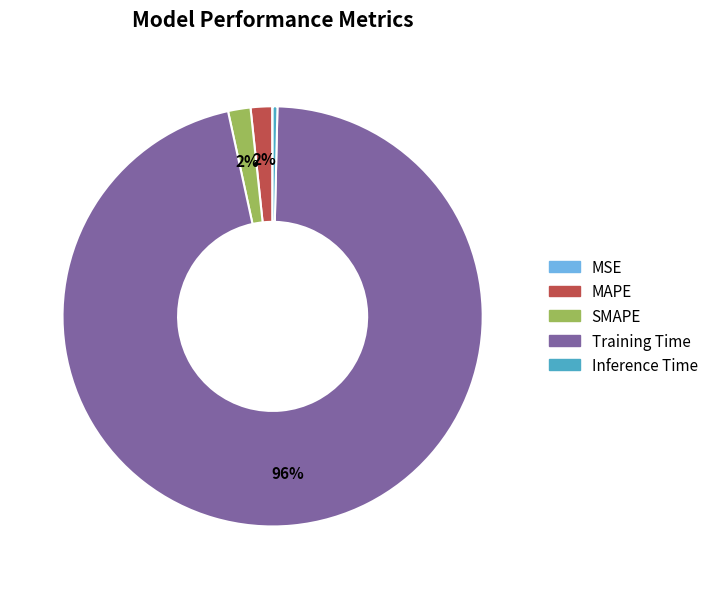

True or false: Inference Time accounts for 0% of the total.

True